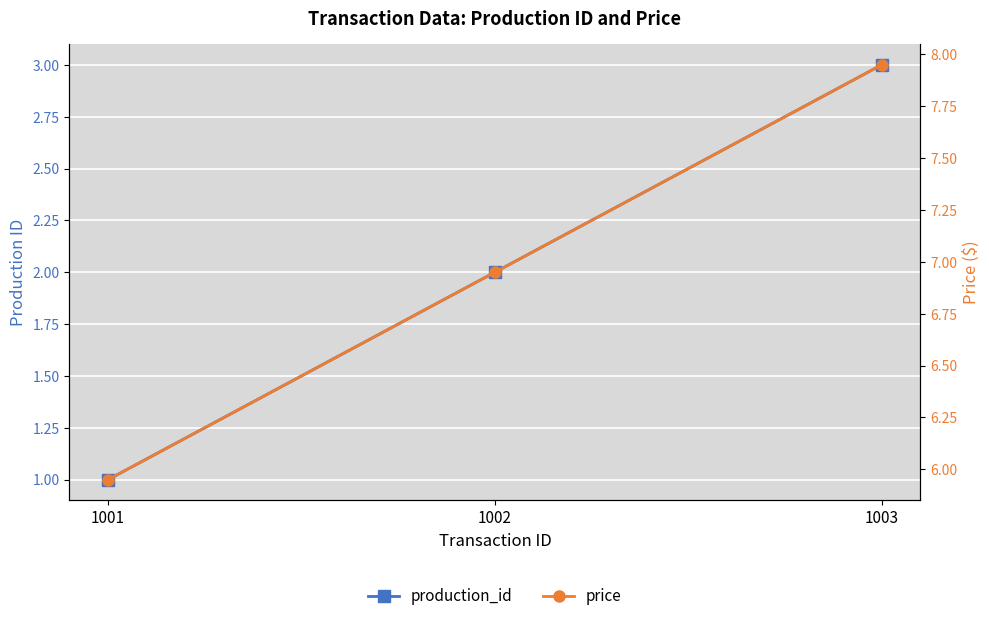

Is it true that production_id equals 2.0 at 1002?

True